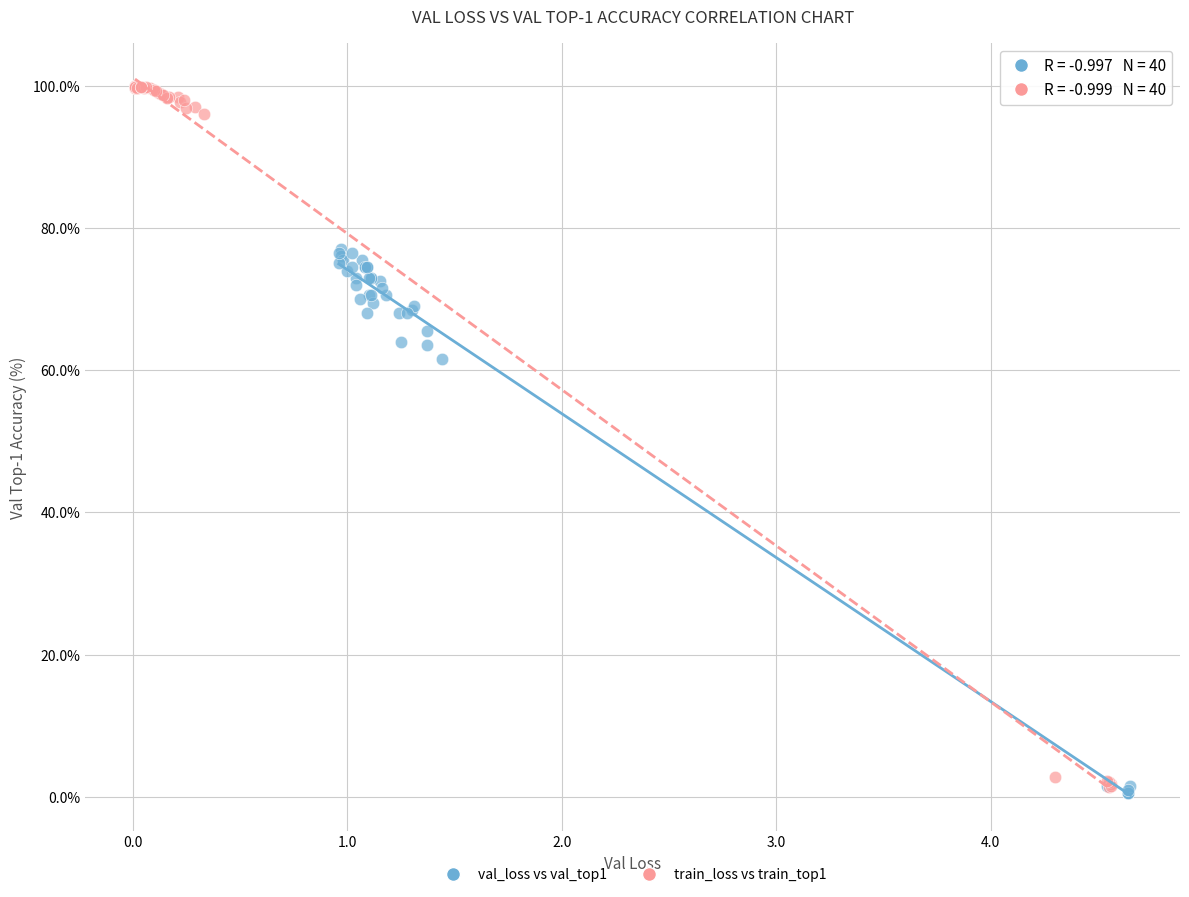

Which series reaches the maximum Y coordinate?

train_loss vs train_top1